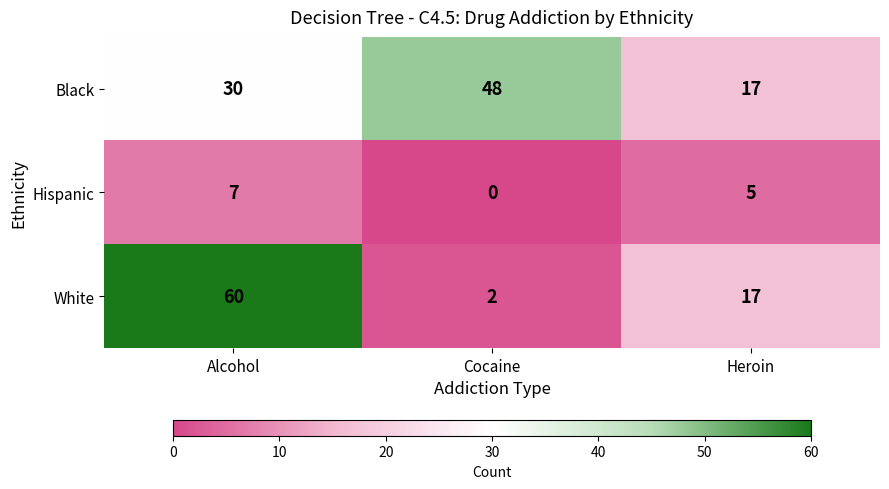

What is the total value across all series at Cocaine?

50